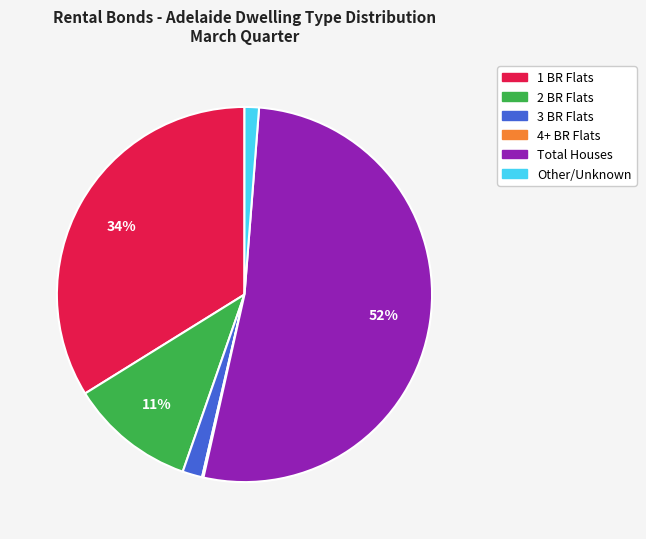

Is the sum of 3 BR Flats and 2 BR Flats greater than half?

No